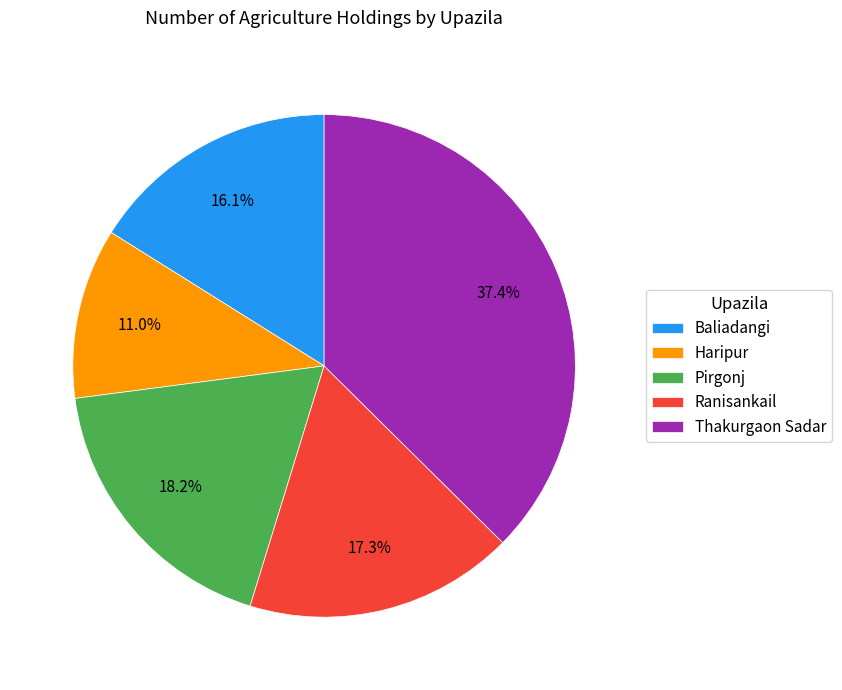

Rank the categories by value from lowest to highest.

Haripur, Baliadangi, Ranisankail, Pirgonj, Thakurgaon Sadar